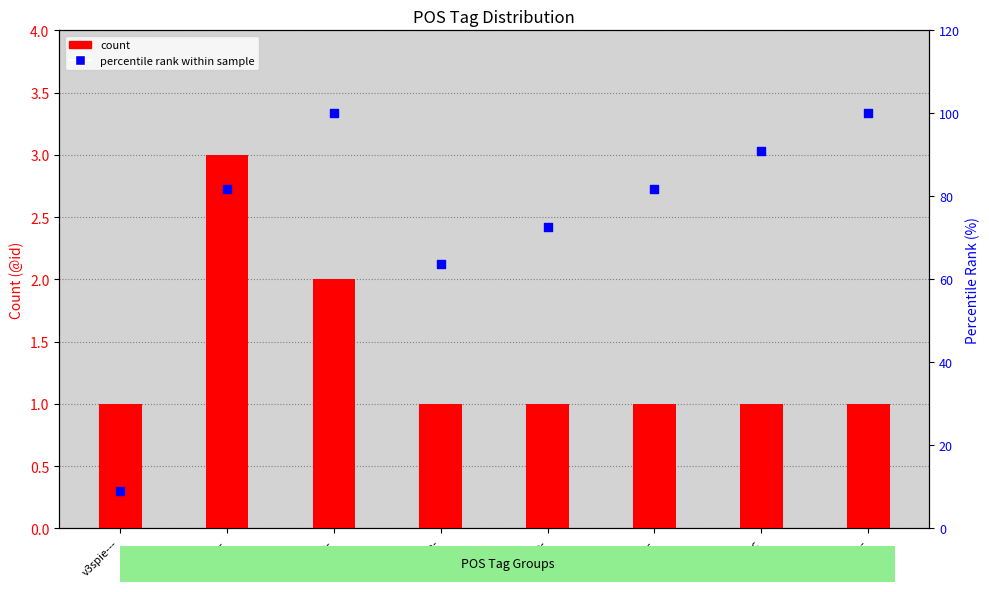

What is the total value across all series at a-p---nnc?

91.9